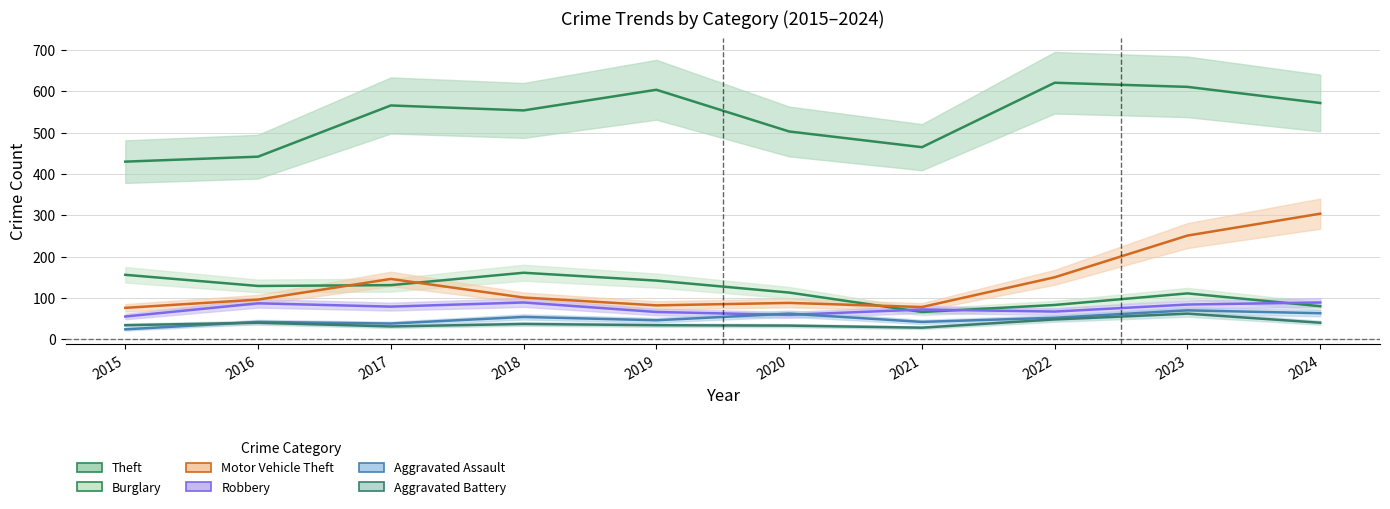

What is the greatest value displayed?

621